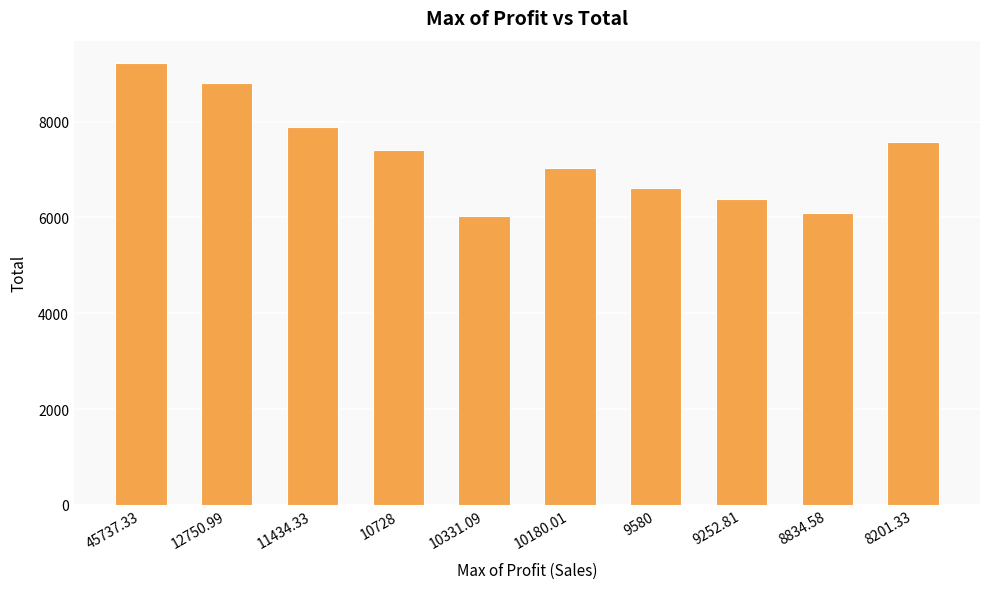

What is the difference between the second highest and minimum values?

2769.8